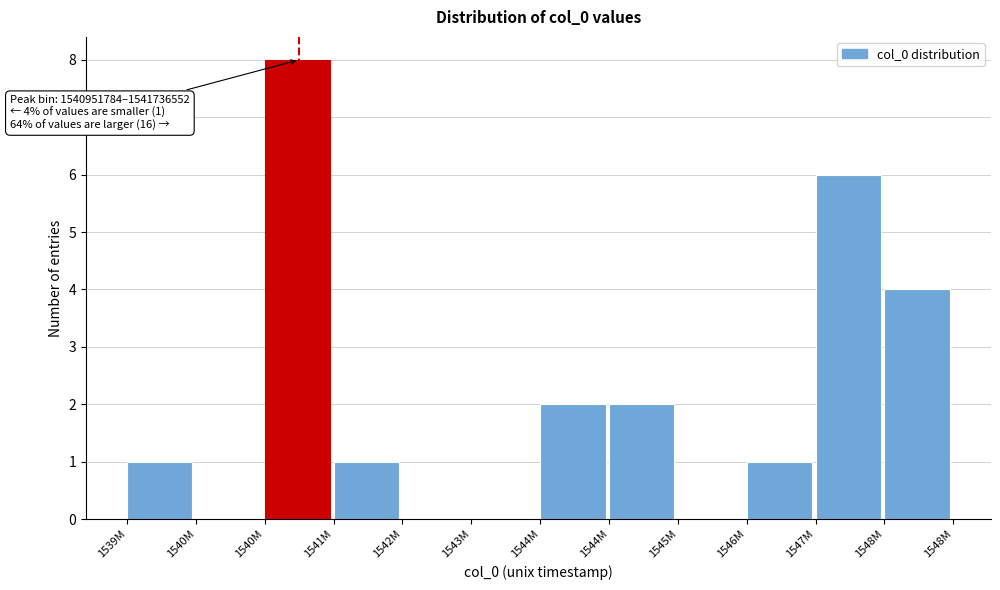

Are the bars horizontal?

No